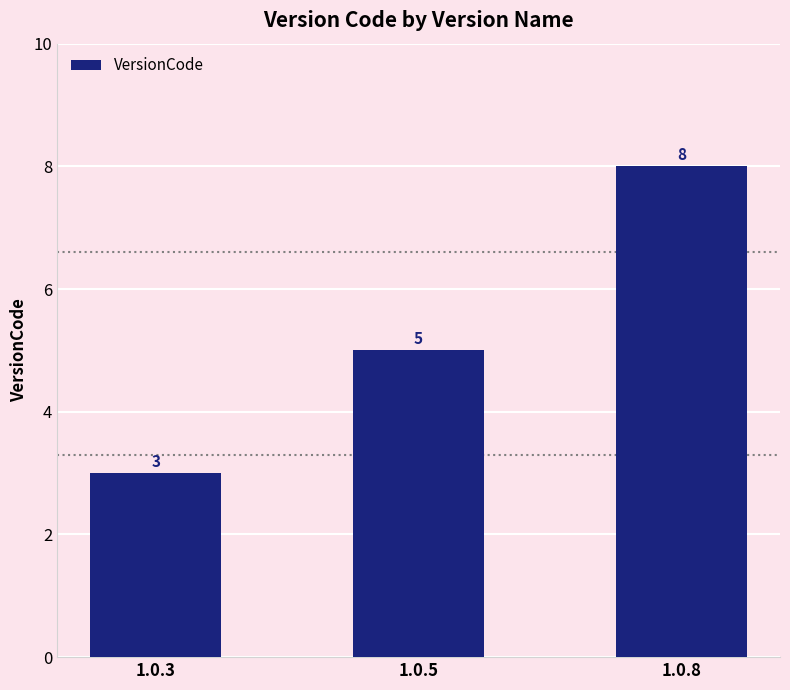

How many bars are there in total?

3